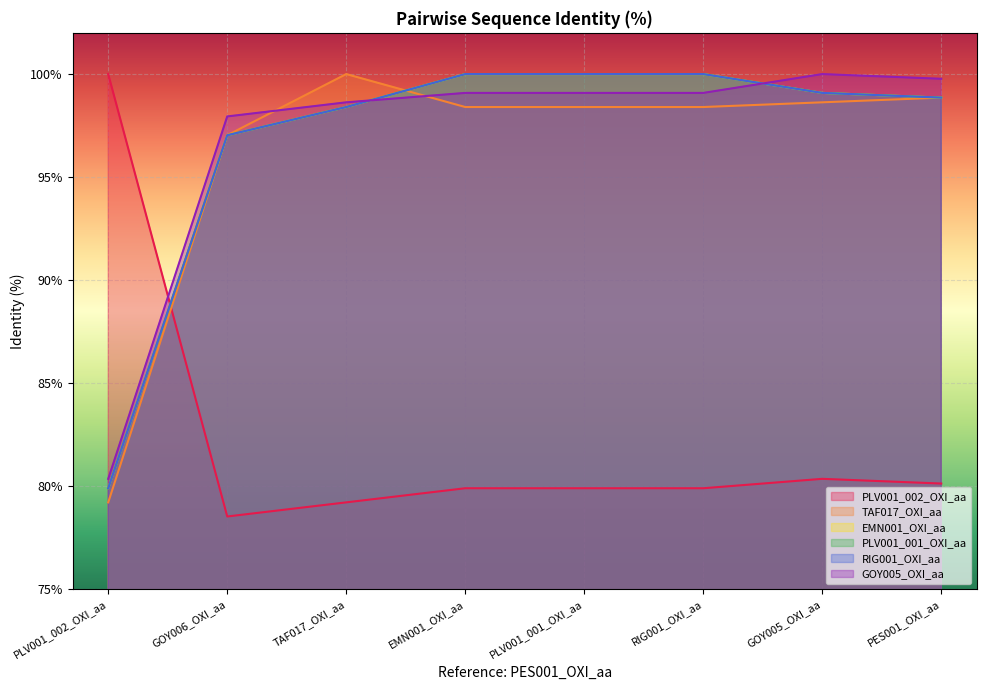

At which label does PLV001_002_OXI_aa first exceed 79?

PLV001_002_OXI_aa